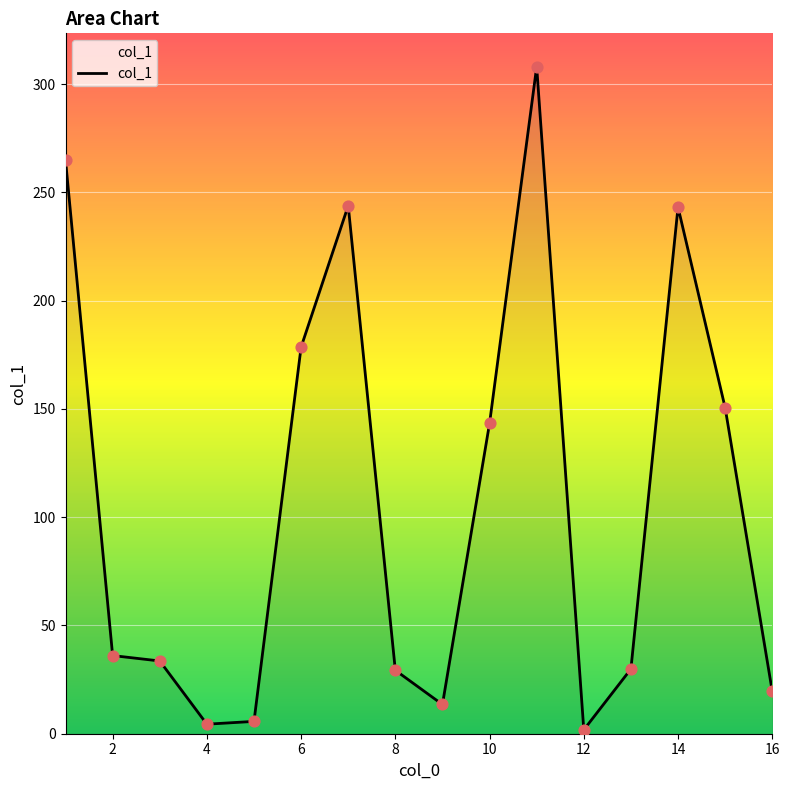

What is the maximum value shown in the chart?

308.1